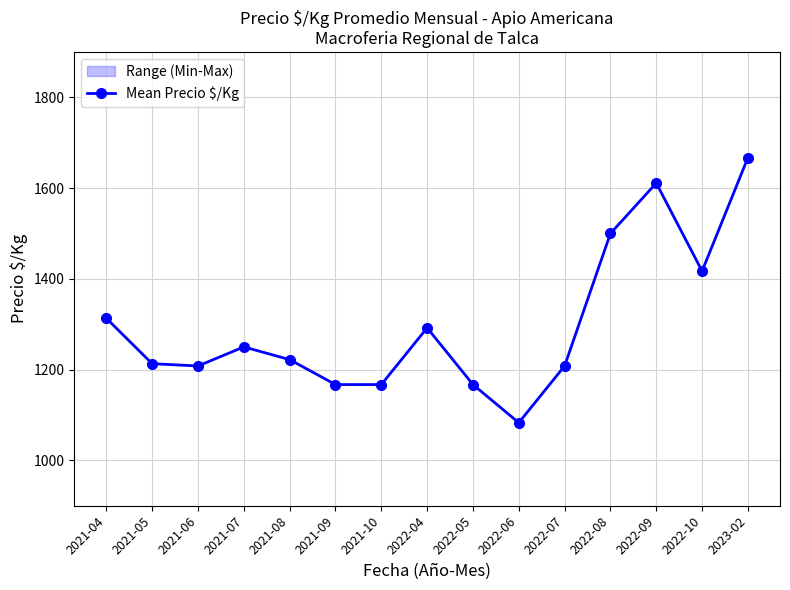

List the labels in order of value, largest first.

2023-02, 2022-09, 2022-08, 2022-10, 2021-04, 2022-04, 2021-07, 2021-08, 2021-05, 2021-06, 2022-07, 2021-09, 2021-10, 2022-05, 2022-06